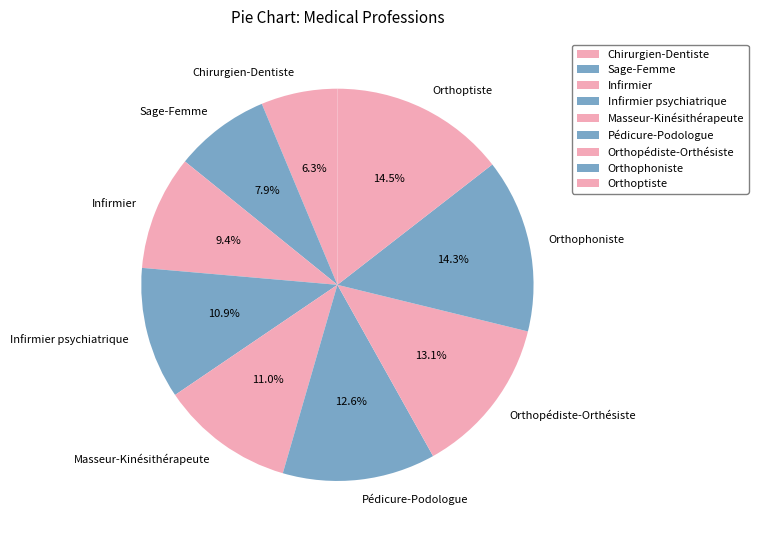

Which has a higher value, Orthoptiste or Infirmier psychiatrique?

Orthoptiste